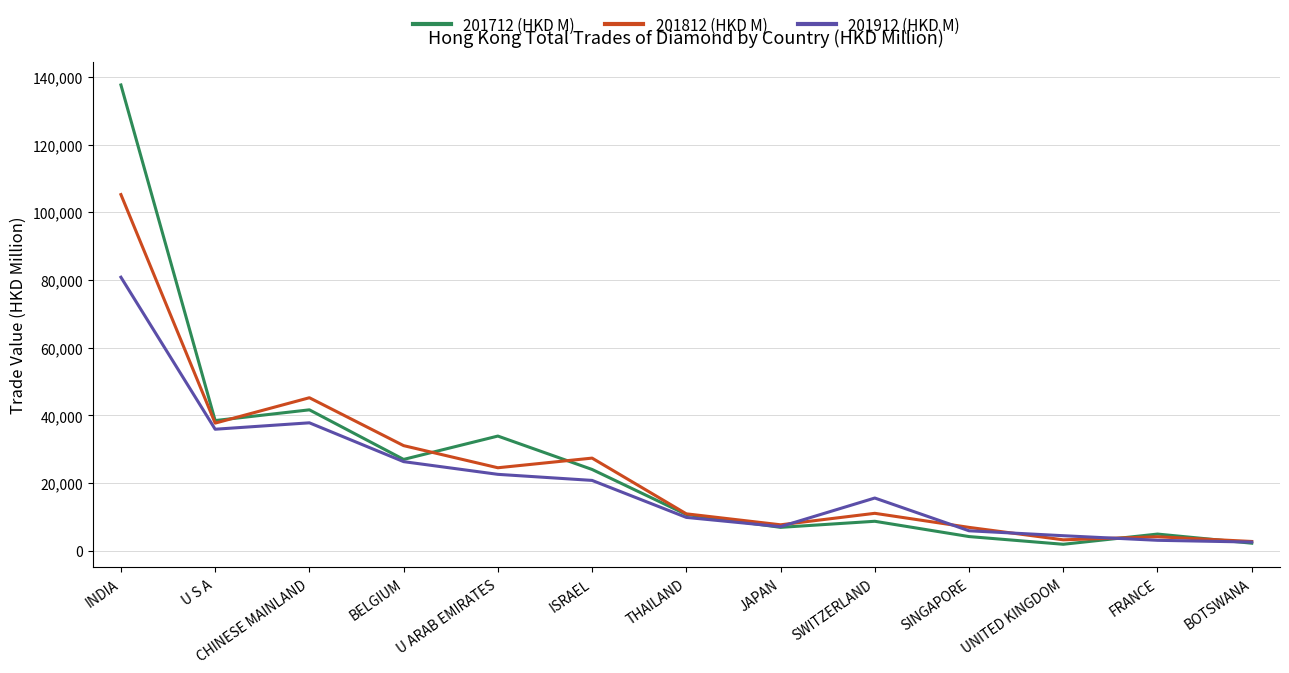

What is the sum of all 201912 (HKD M) values?

272709.4